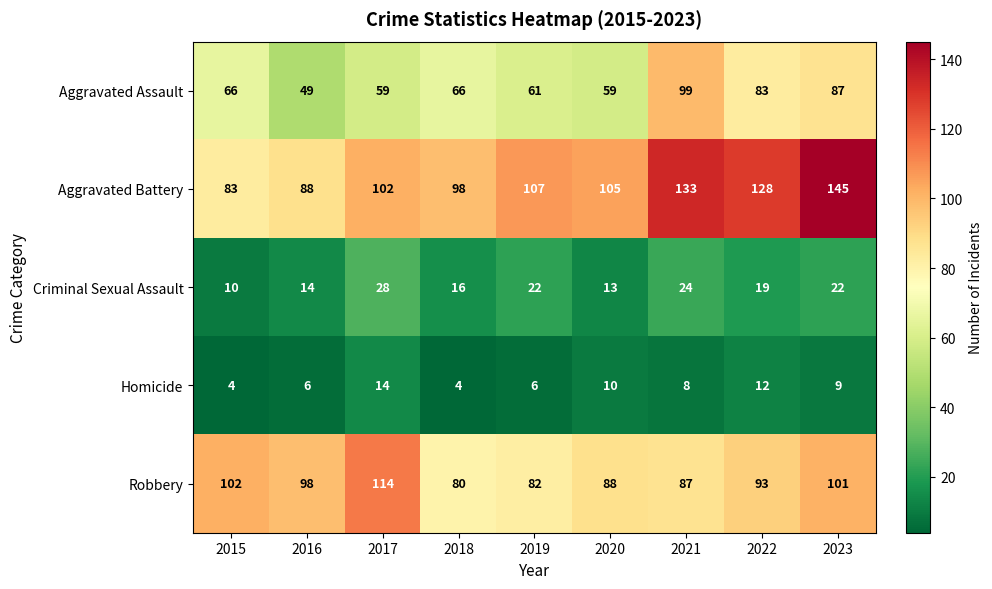

What is the difference between the second highest and second lowest values in the Robbery series?

20